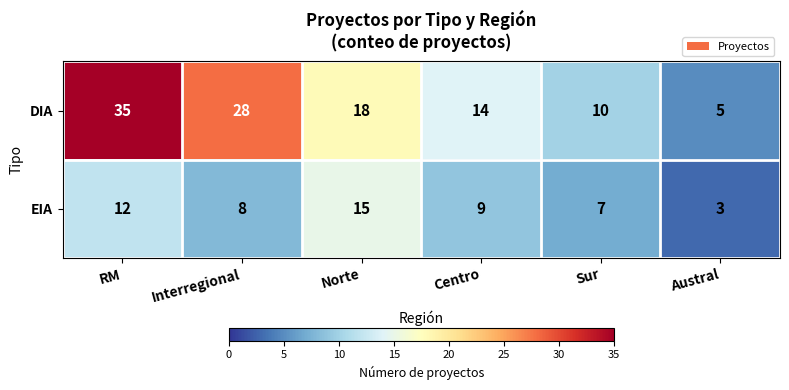

Which series has the largest total across all categories?

DIA